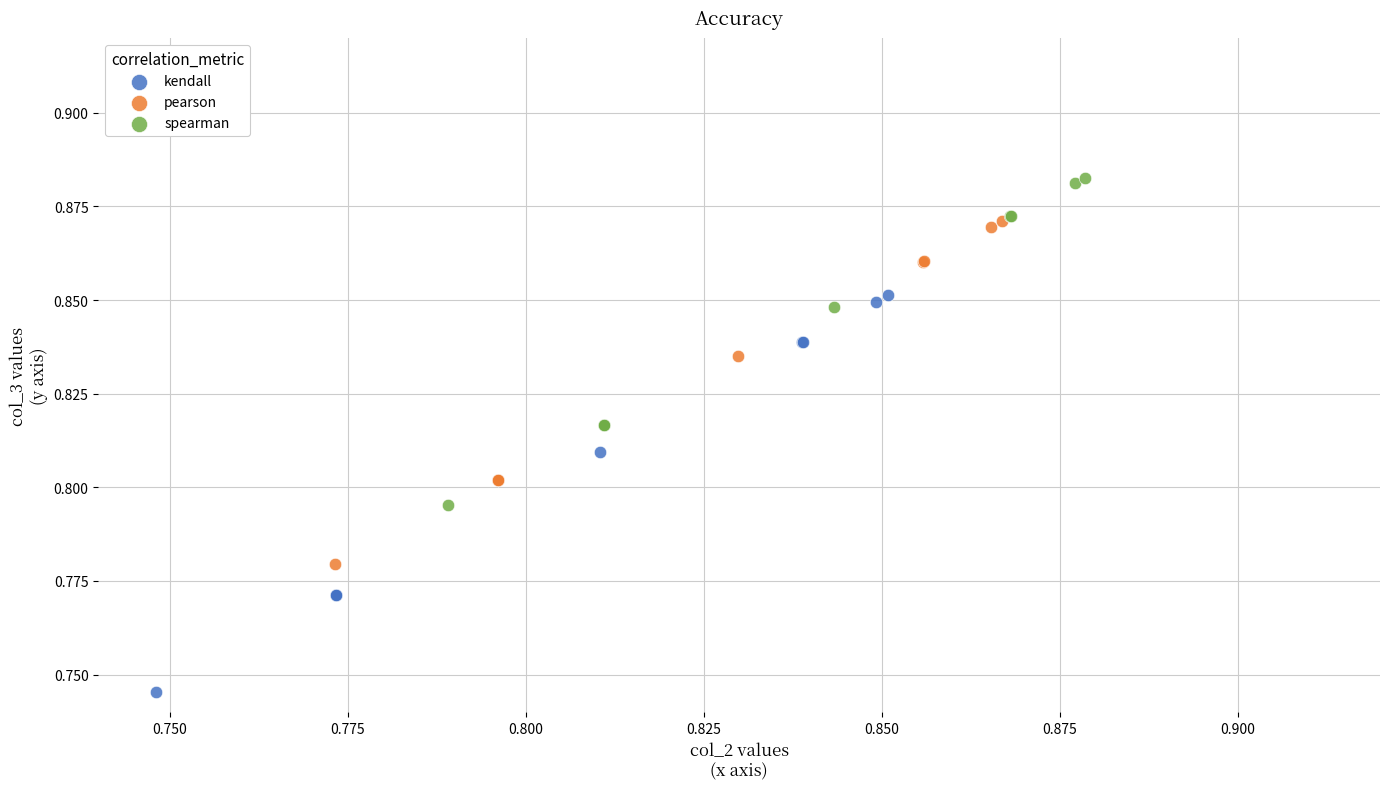

Which series reaches the maximum Y coordinate?

spearman